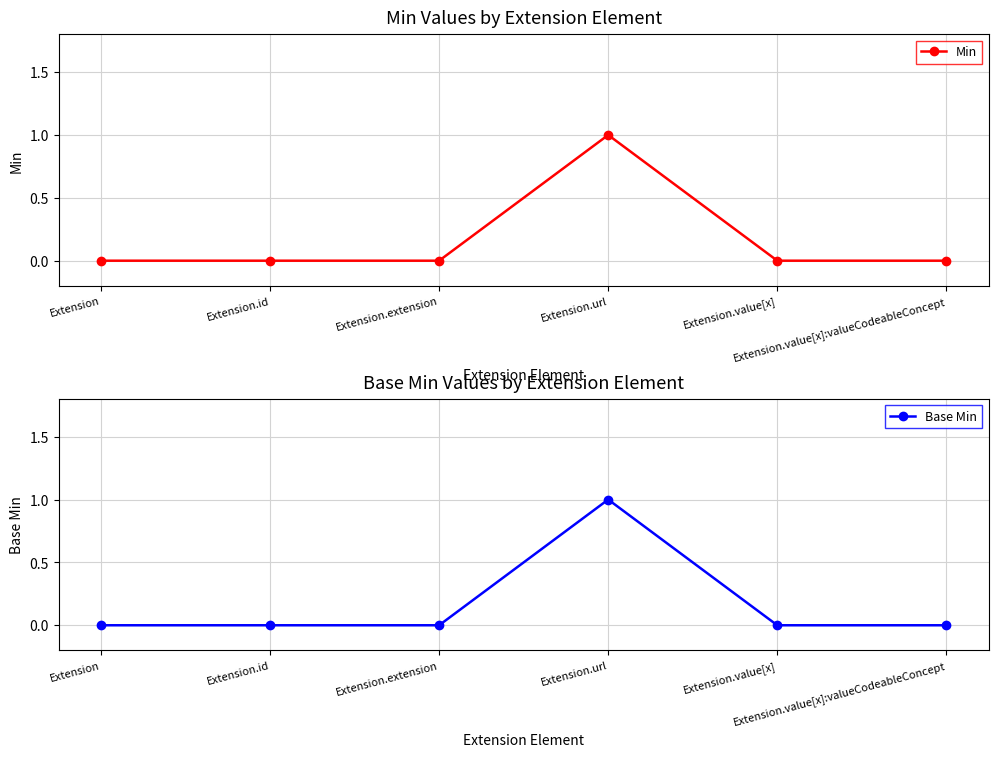

True or false: Base Min and Min intersect in this chart.

False